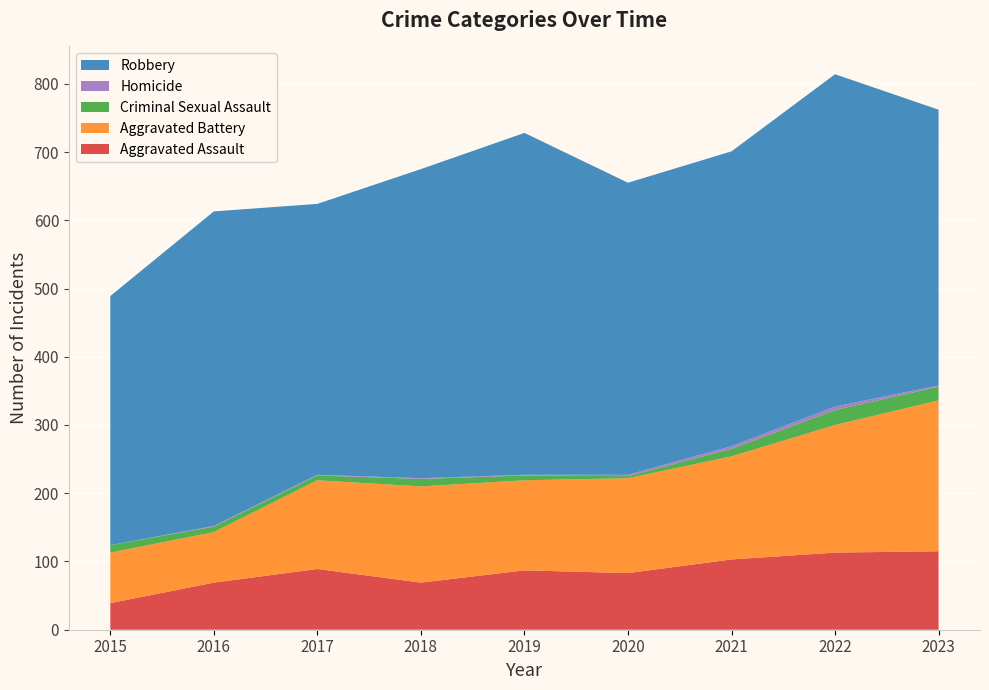

Reading left to right, list all the values displayed in this chart.

Aggravated Assault: 2015=39	2016=69	2017=89	2018=69	2019=87	2020=83	2021=103	2022=113	2023=115
Aggravated Battery: 2015=74	2016=74	2017=130	2018=141	2019=132	2020=139	2021=151	2022=187	2023=221
Criminal Sexual Assault: 2015=11	2016=8	2017=7	2018=11	2019=7	2020=3	2021=11	2022=22	2023=20
Homicide: 2015=0	2016=1	2017=1	2018=1	2019=1	2020=2	2021=4	2022=5	2023=2
Robbery: 2015=365	2016=461	2017=397	2018=453	2019=501	2020=428	2021=432	2022=487	2023=404